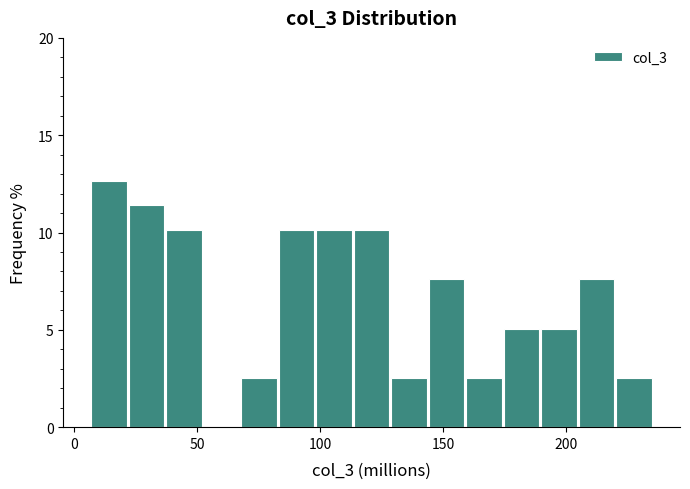

Around what value on the x-axis is the tallest bar? Give the approximate position of its centre, as read against the axis.

15